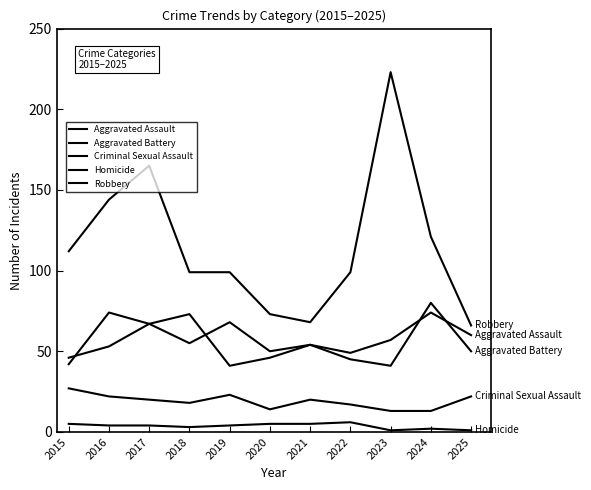

True or false: Criminal Sexual Assault has a value of 28 at 2021.

False